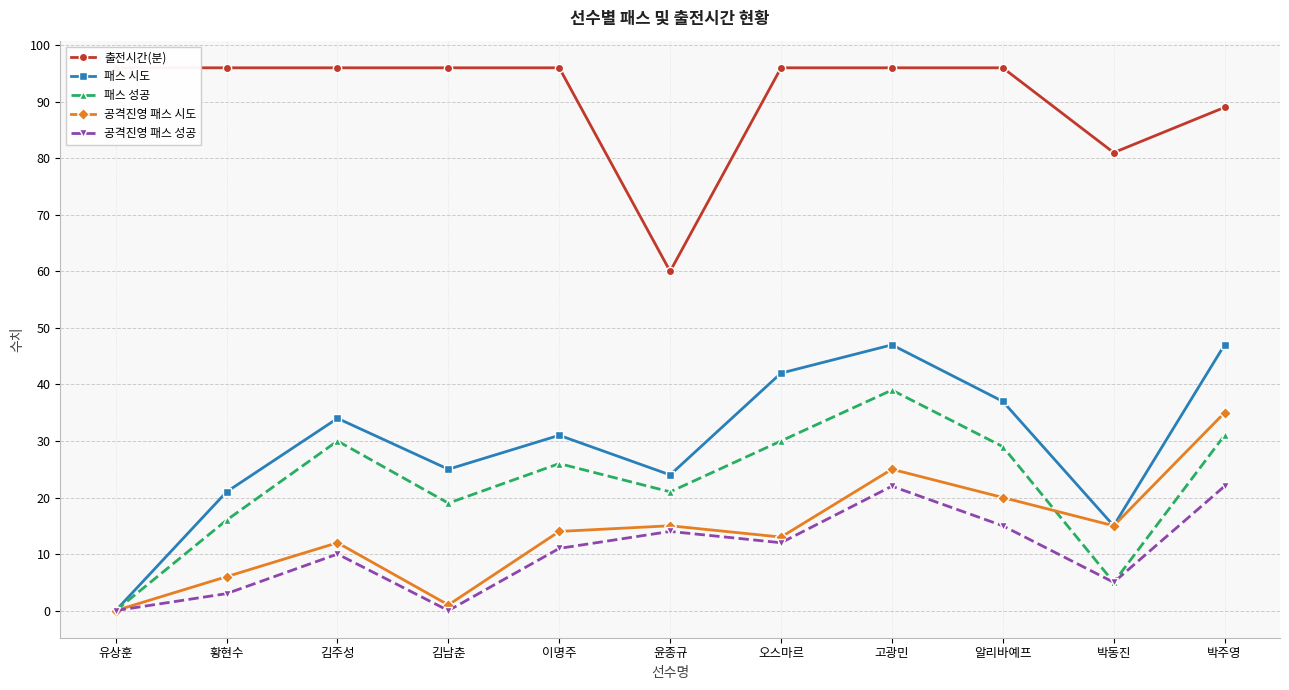

Reading left to right, list all the values displayed in this chart.

출전시간(분): 유상훈=96	황현수=96	김주성=96	김남춘=96	이명주=96	윤종규=60	오스마르=96	고광민=96	알리바예프=96	박동진=81	박주영=89
패스 시도: 유상훈=0	황현수=21	김주성=34	김남춘=25	이명주=31	윤종규=24	오스마르=42	고광민=47	알리바예프=37	박동진=15	박주영=47
패스 성공: 유상훈=0	황현수=16	김주성=30	김남춘=19	이명주=26	윤종규=21	오스마르=30	고광민=39	알리바예프=29	박동진=5	박주영=31
공격진영 패스 시도: 유상훈=0	황현수=6	김주성=12	김남춘=1	이명주=14	윤종규=15	오스마르=13	고광민=25	알리바예프=20	박동진=15	박주영=35
공격진영 패스 성공: 유상훈=0	황현수=3	김주성=10	김남춘=0	이명주=11	윤종규=14	오스마르=12	고광민=22	알리바예프=15	박동진=5	박주영=22